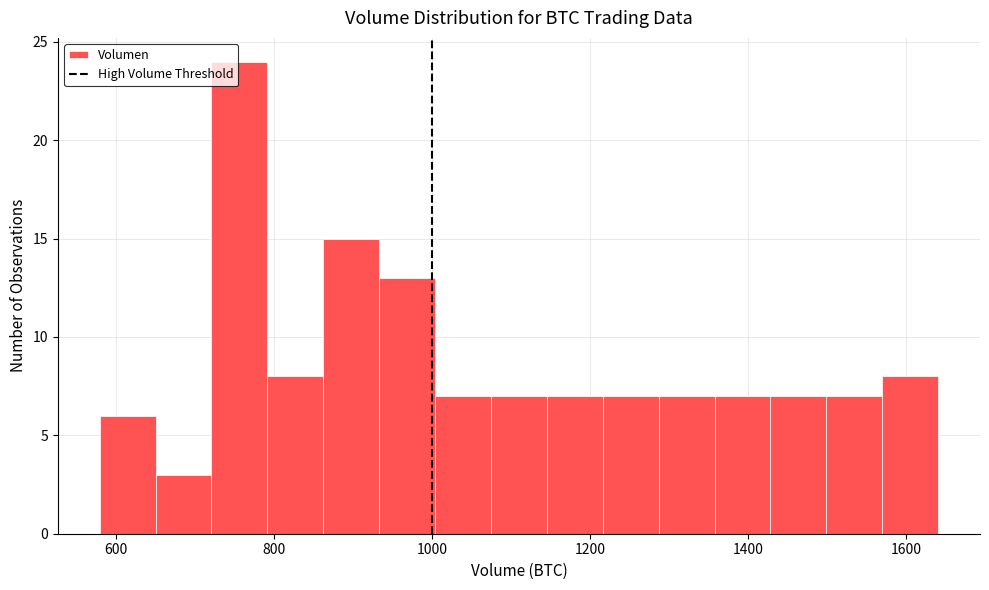

Read against the x-axis, roughly where is the centre of the tallest bar?

760